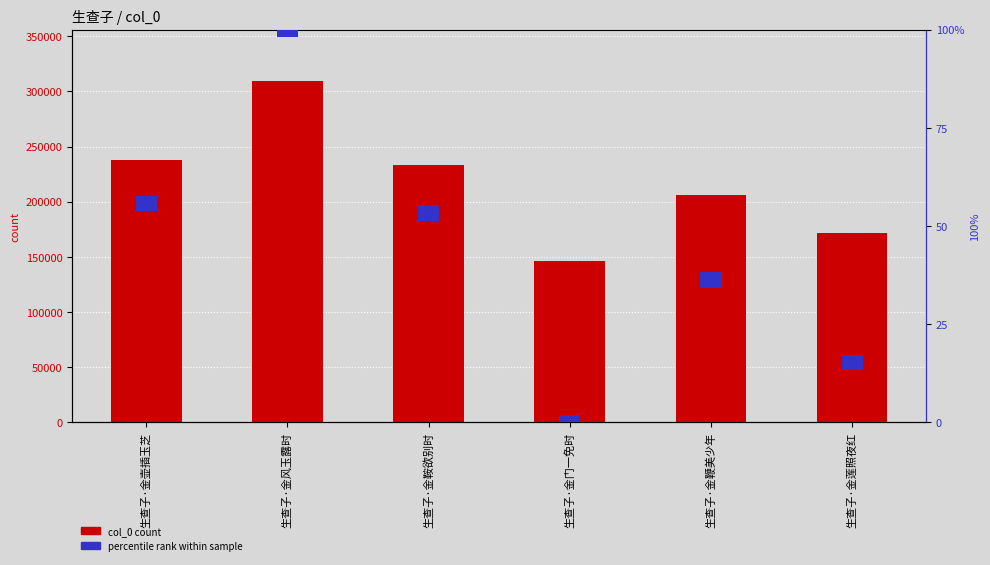

The percentile rank series shows 4 at 生查子·金壶插玉芝. True or false?

True